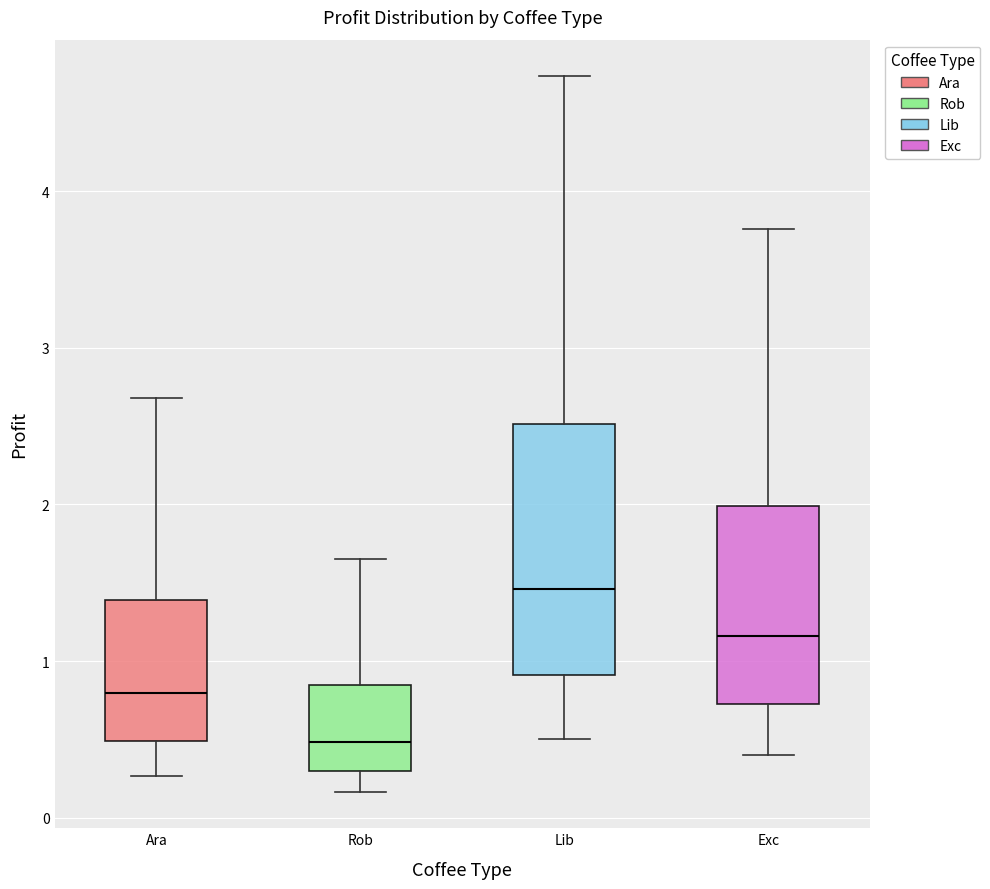

Which box's median line is the highest?

Lib